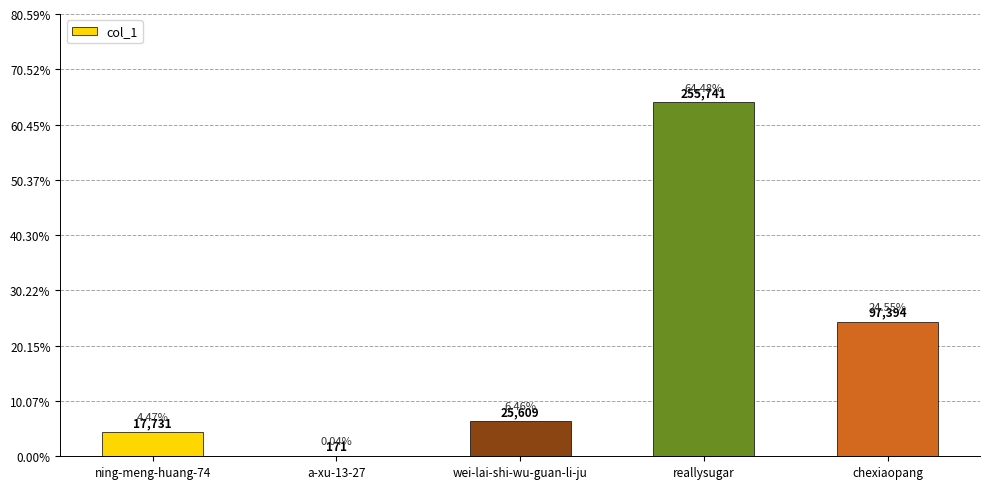

List the labels in order of value, smallest first.

a-xu-13-27, ning-meng-huang-74, wei-lai-shi-wu-guan-li-ju, chexiaopang, reallysugar